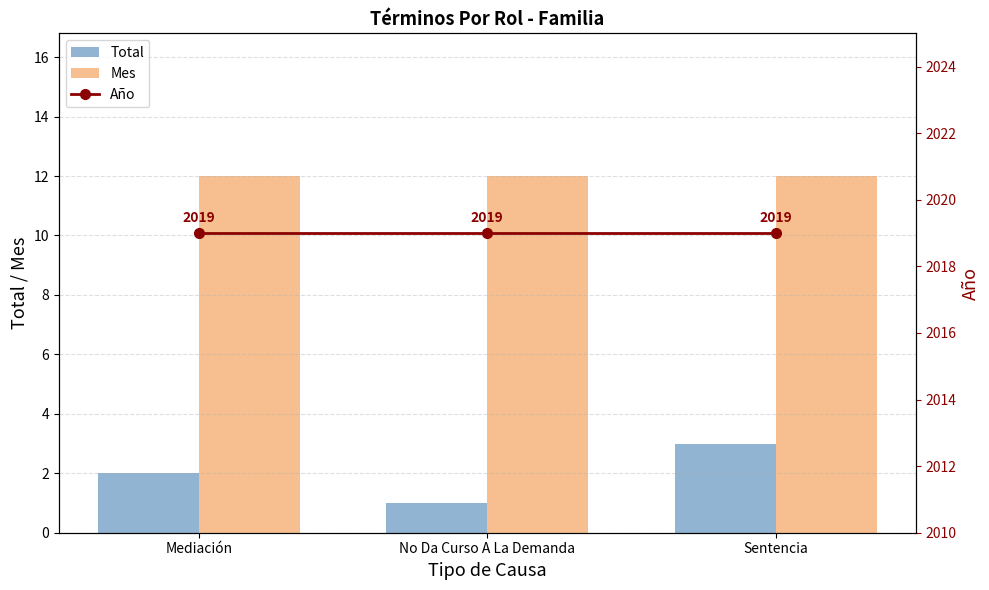

What is the label of the 2nd bar from the left?

No Da Curso A La Demanda